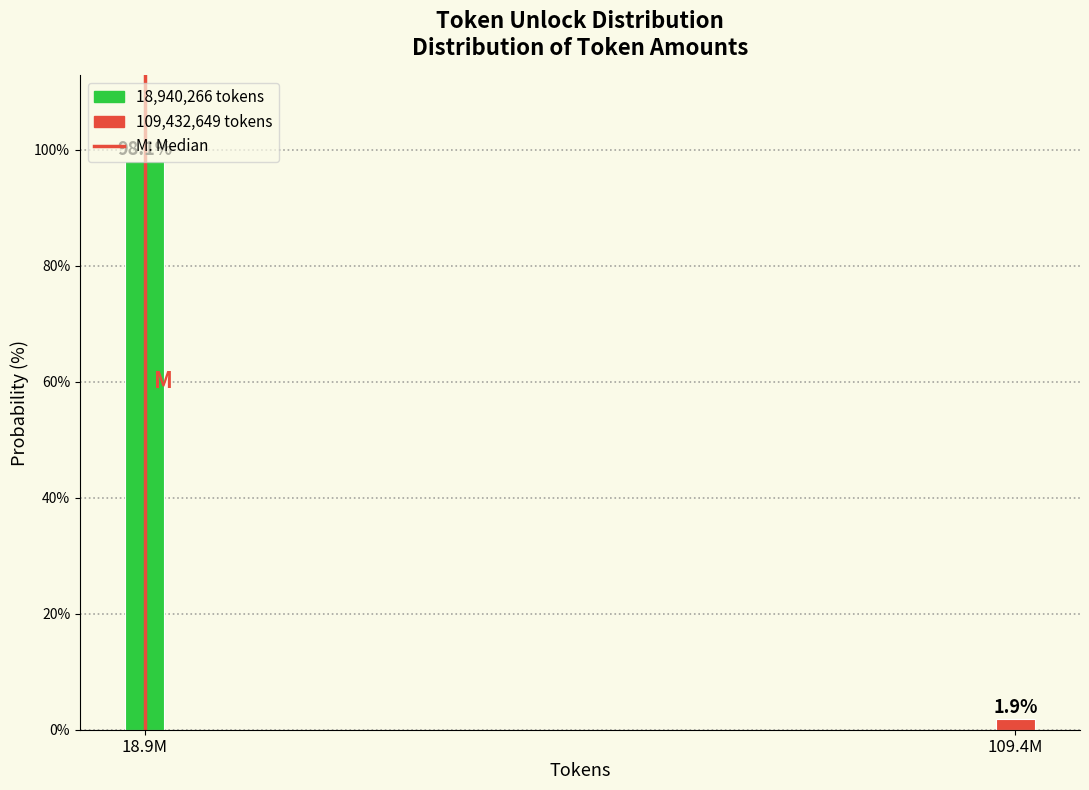

What is the change in value from 18.9M to 109.4M?

-96.2